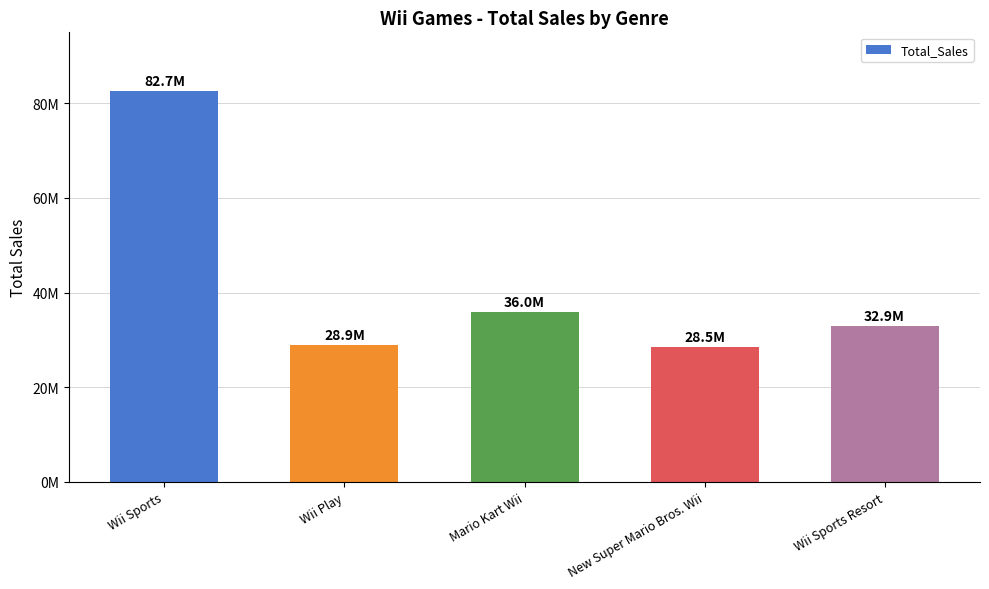

What is the value of the 4th bar from the left?

28510000